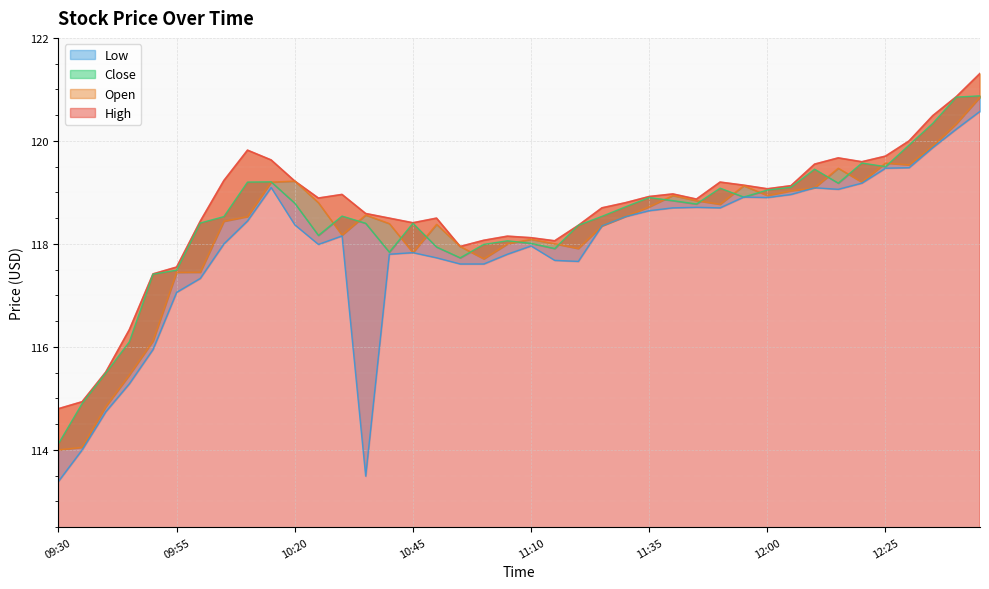

How many lines are shown in the chart?

4